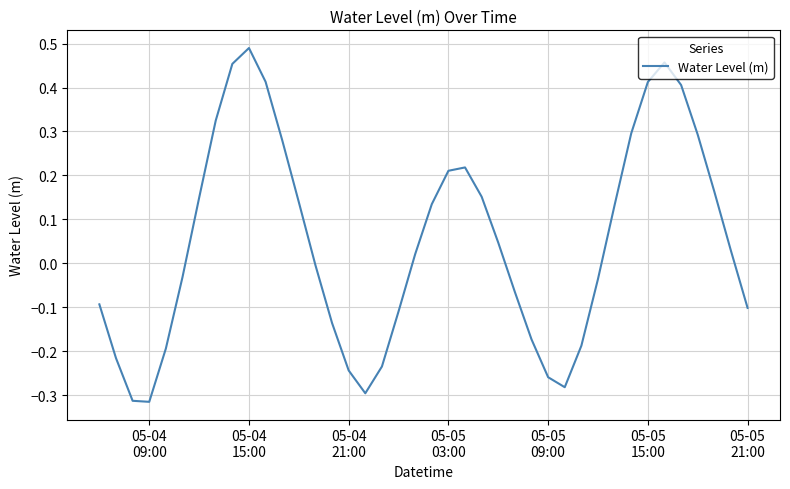

How many interior local peaks (higher than both neighbors) does the data have?

3